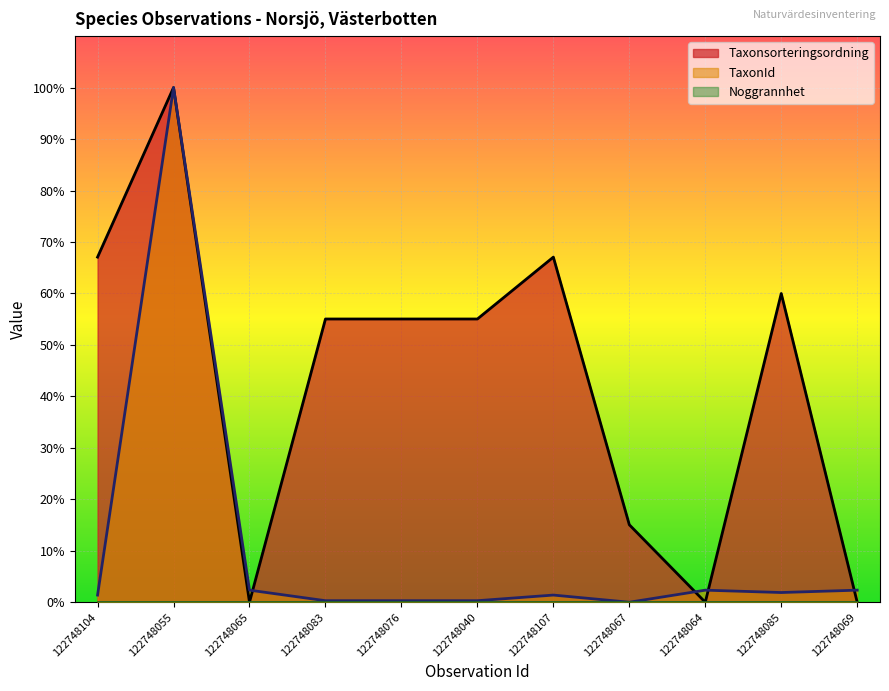

How many times do TaxonId and Taxonsorteringsordning cross each other?

4